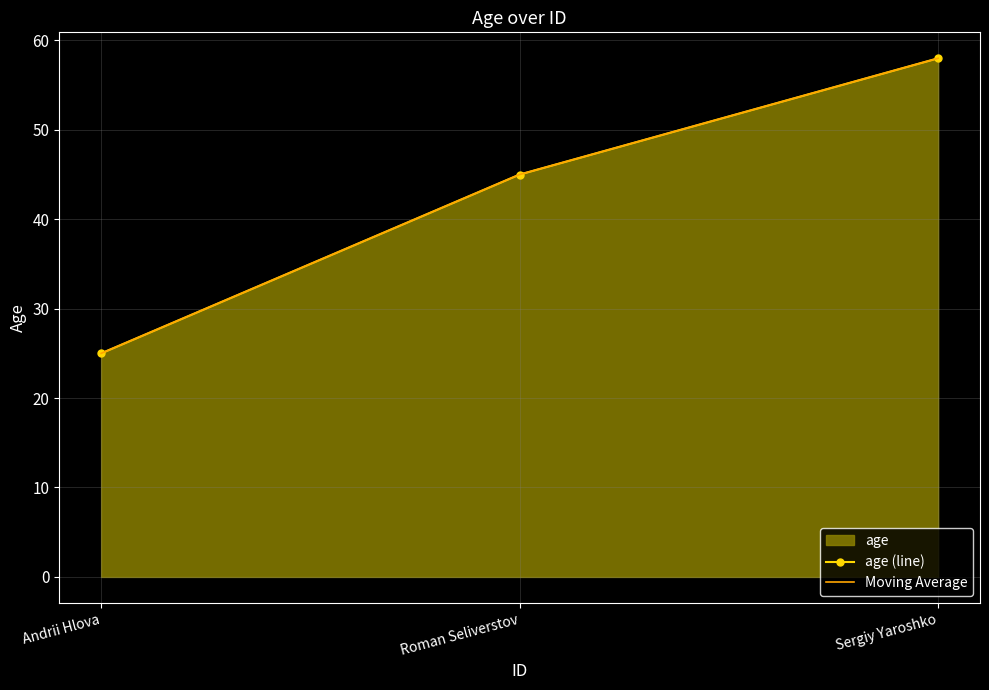

What is the lowest value of the Moving Average series?

25